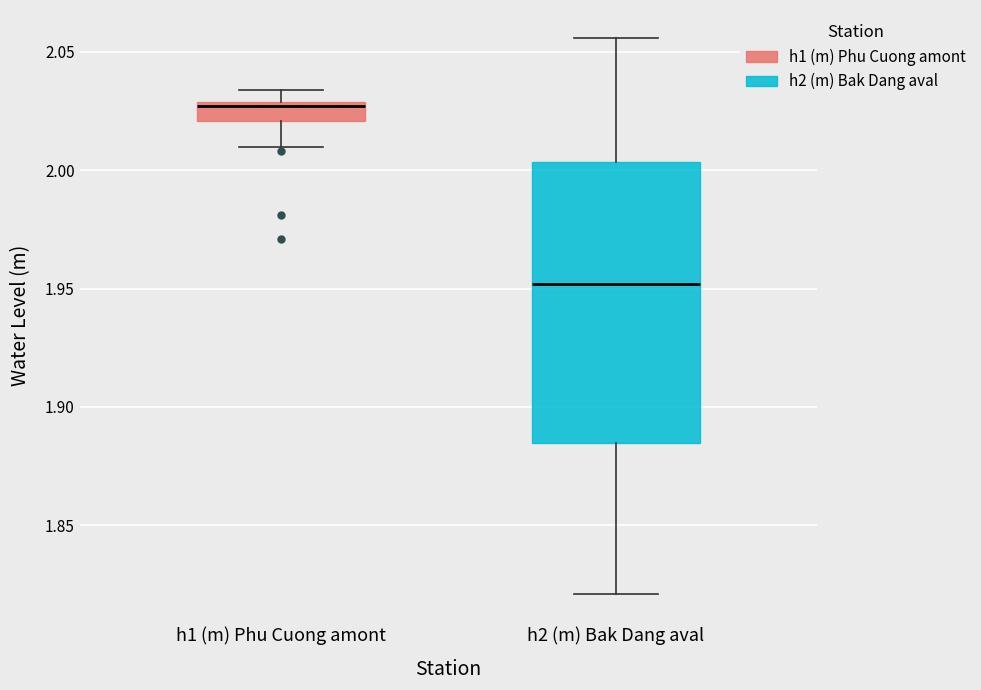

Which box's median line is the lowest?

h2 (m) Bak Dang aval